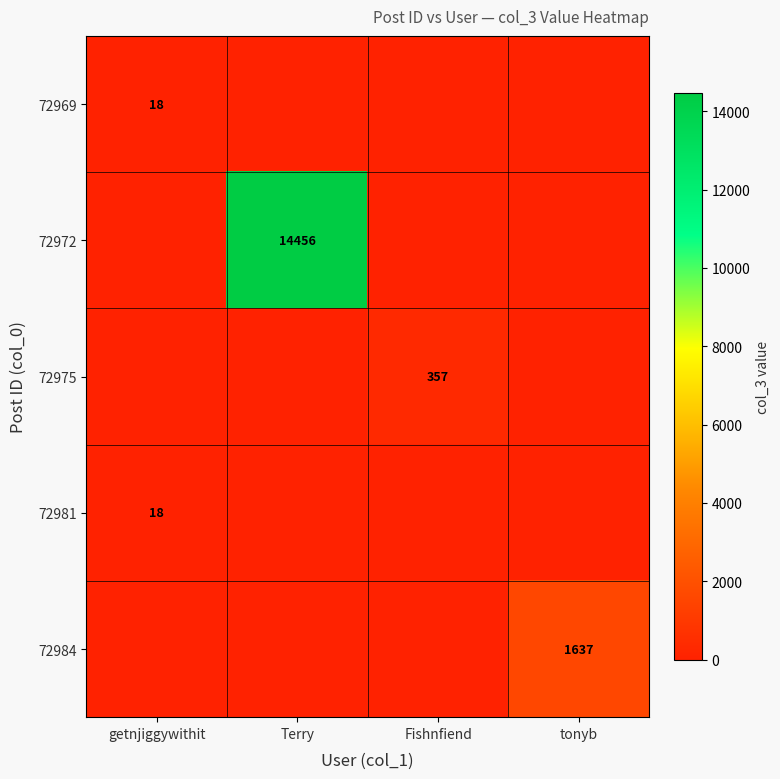

At Terry, list the series in order from largest to smallest.

72972, 72969, 72975, 72981, 72984